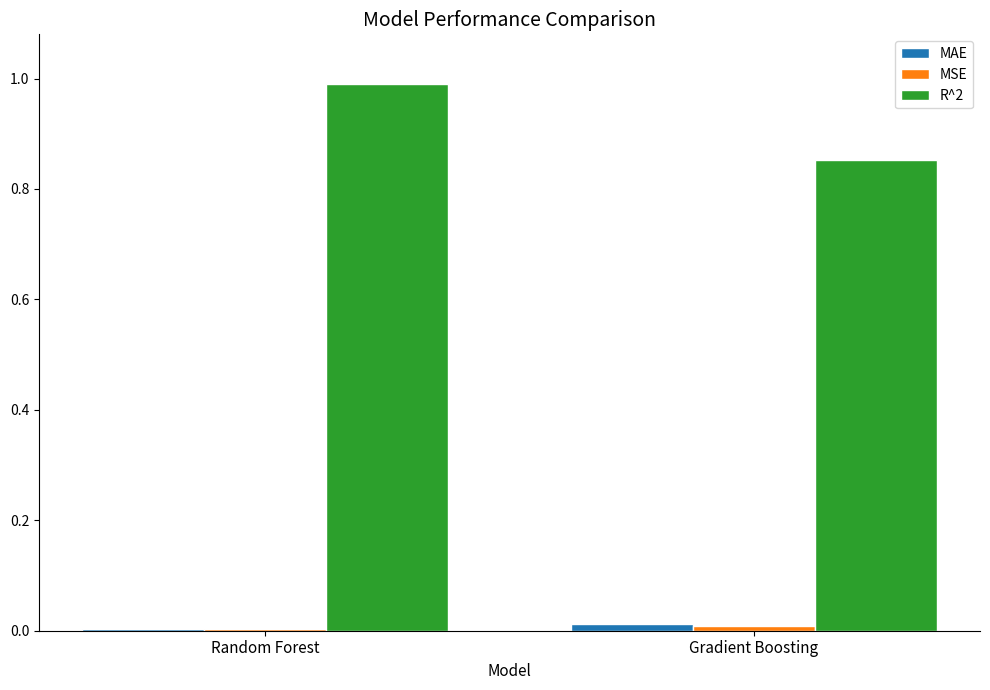

At which category is the sum across all series the highest?

Random Forest